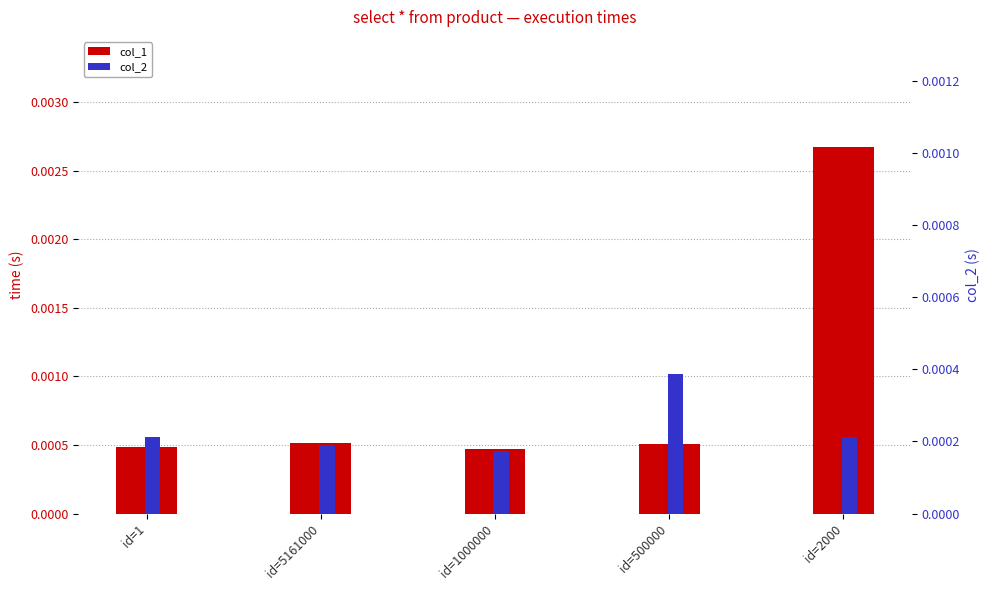

Which series has the widest spread of values?

col_1